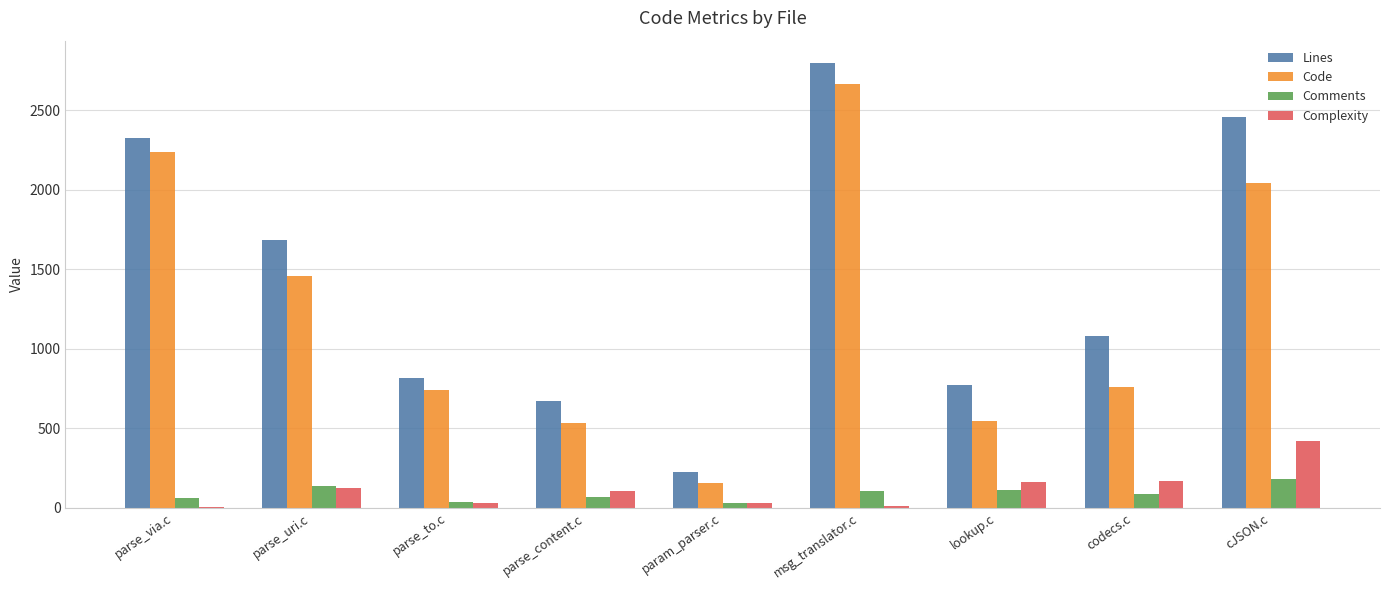

At which label does Lines reach its peak?

msg_translator.c